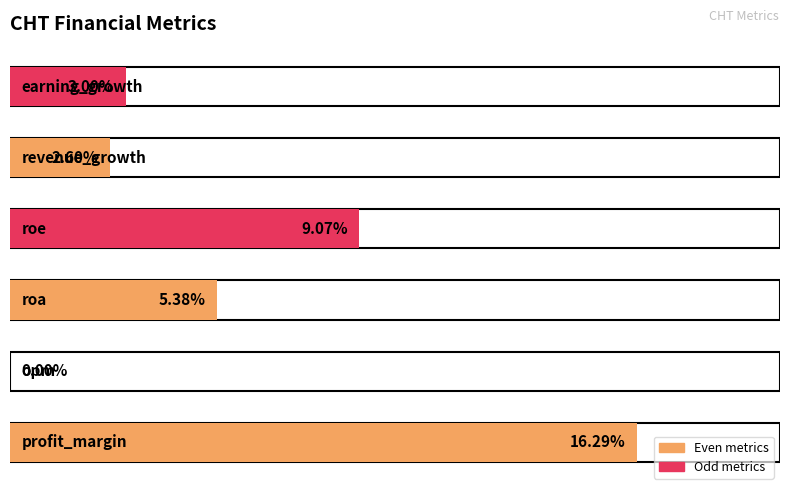

What is the change in value from profit_margin to revenue_growth?

-13.7